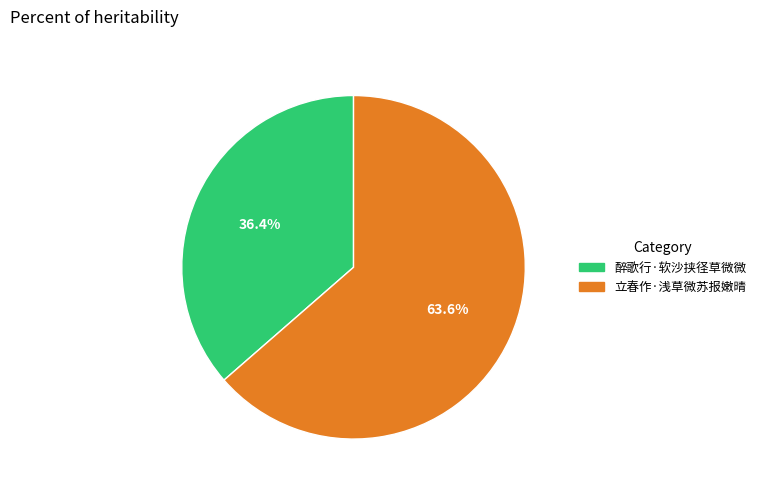

True or false: 立春作·浅草微苏报嫩晴 accounts for 57% of the total.

False